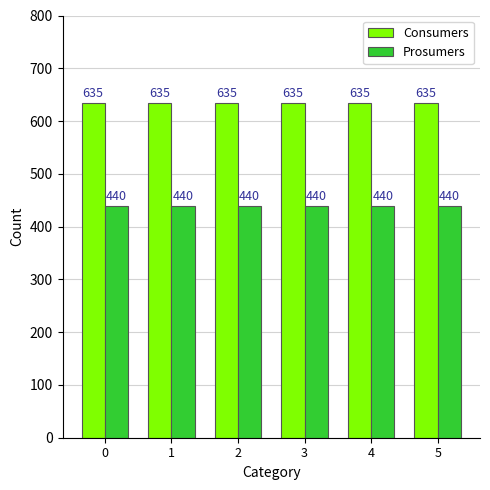

How many categories are shown in the chart?

6